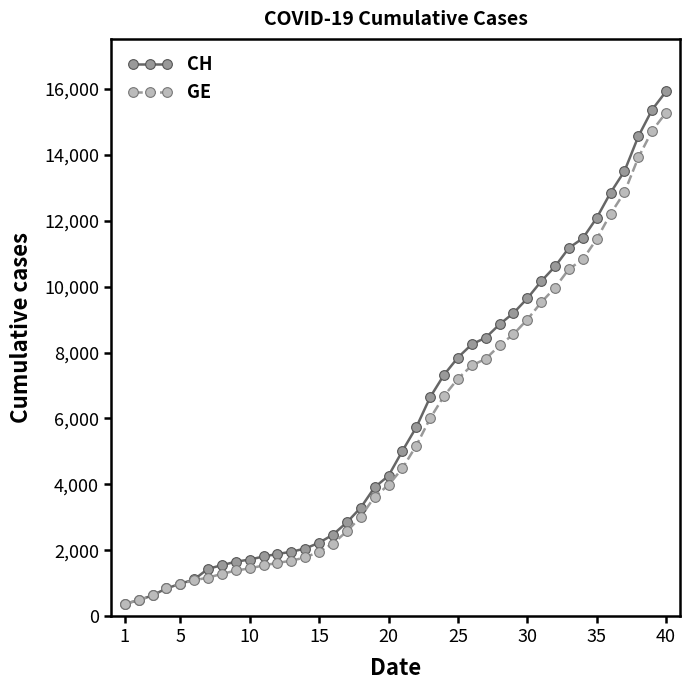

What is the value of the CH point at the 31st from the left?

10162